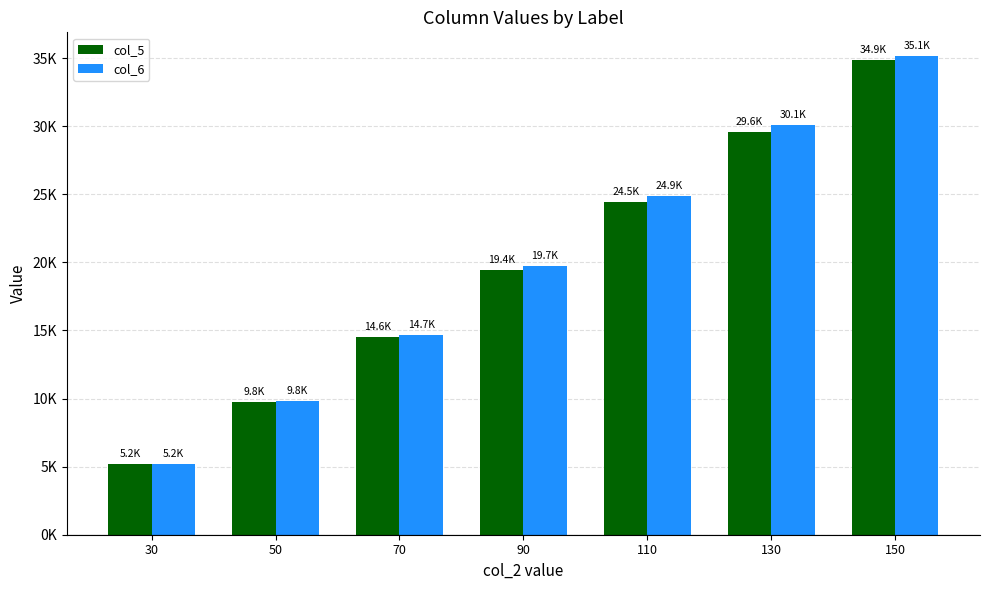

What is the difference between the maximum and minimum values in the col_6 series?

29910.6